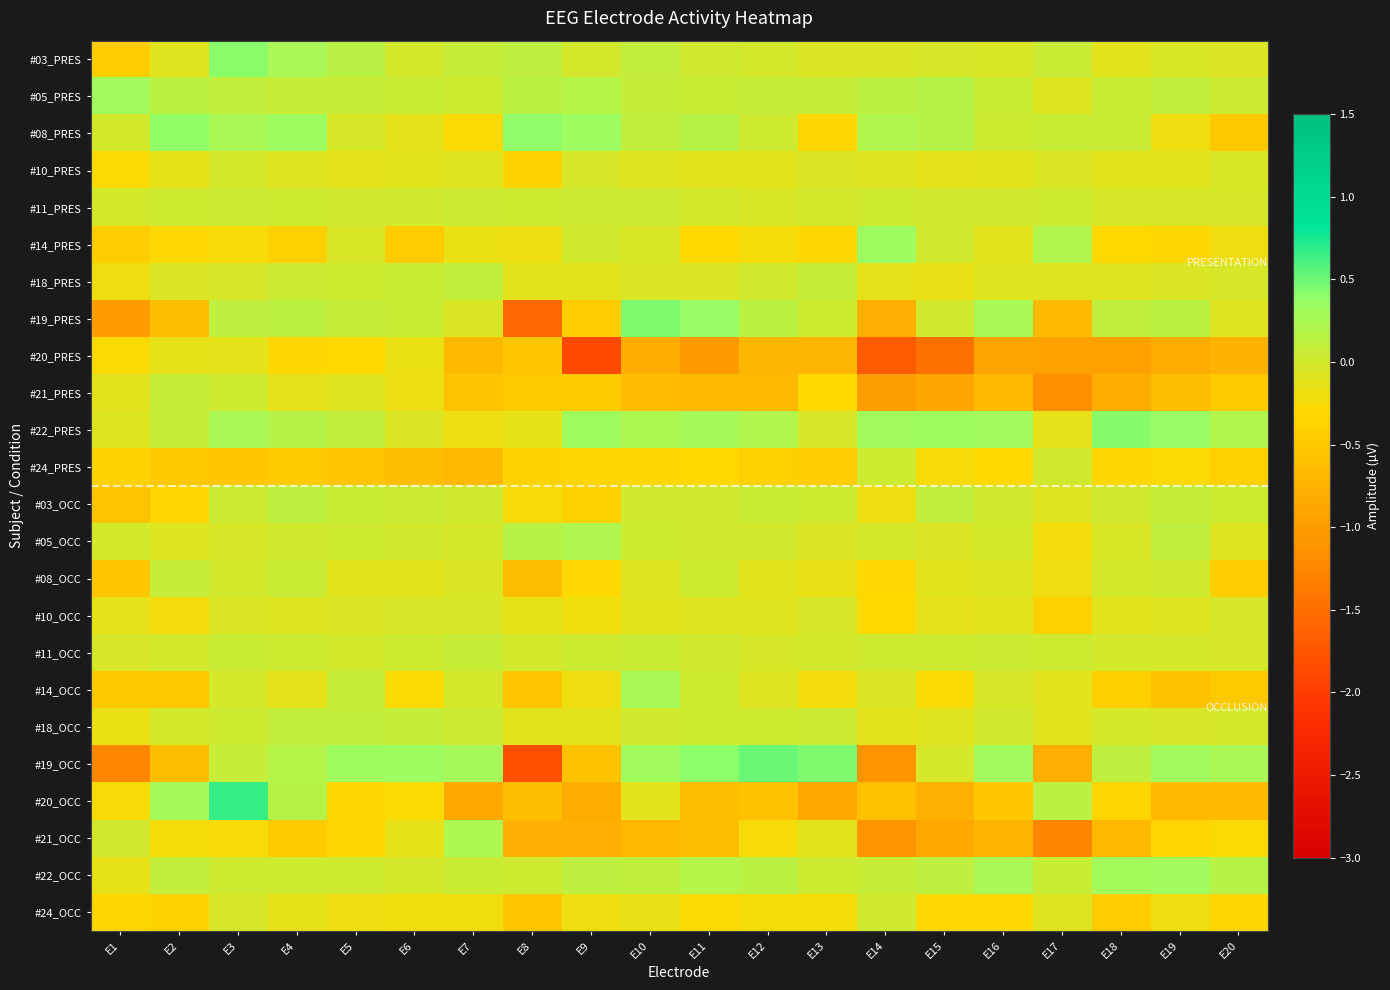

Reading left to right, list all the values displayed in this chart.

#03_PRES: E1=-0.4	E2=-0.1	E3=0.4	E4=0.3	E5=0.2	E6=-0.0	E7=0.1	E8=0.1	E9=-0.0	E10=0.1	E11=0.0	E12=-0.0	E13=-0.1	E14=-0.1	E15=-0.0	E16=-0.1	E17=0.0	E18=-0.1	E19=-0.0	E20=-0.1
#05_PRES: E1=0.3	E2=0.1	E3=0.1	E4=0.1	E5=0.1	E6=0.0	E7=0.0	E8=0.1	E9=0.2	E10=0.1	E11=0.1	E12=0.1	E13=0.1	E14=0.1	E15=0.2	E16=0.1	E17=-0.1	E18=0.1	E19=0.1	E20=0.0
#08_PRES: E1=-0.0	E2=0.4	E3=0.3	E4=0.3	E5=-0.0	E6=-0.1	E7=-0.3	E8=0.4	E9=0.3	E10=0.1	E11=0.2	E12=0.0	E13=-0.3	E14=0.2	E15=0.2	E16=0.0	E17=0.1	E18=0.0	E19=-0.2	E20=-0.5
#10_PRES: E1=-0.3	E2=-0.1	E3=-0.0	E4=-0.1	E5=-0.1	E6=-0.1	E7=-0.1	E8=-0.4	E9=-0.0	E10=-0.1	E11=-0.1	E12=-0.1	E13=-0.1	E14=-0.1	E15=-0.1	E16=-0.1	E17=-0.1	E18=-0.1	E19=-0.1	E20=-0.1
#11_PRES: E1=-0.0	E2=0.0	E3=0.0	E4=0.0	E5=0.0	E6=0.0	E7=0.0	E8=0.0	E9=0.0	E10=0.0	E11=-0.0	E12=-0.0	E13=-0.0	E14=0.0	E15=0.0	E16=0.0	E17=0.0	E18=-0.0	E19=-0.0	E20=-0.0
#14_PRES: E1=-0.4	E2=-0.3	E3=-0.2	E4=-0.4	E5=-0.0	E6=-0.4	E7=-0.2	E8=-0.2	E9=-0.0	E10=-0.1	E11=-0.3	E12=-0.2	E13=-0.3	E14=0.3	E15=0.0	E16=-0.1	E17=0.2	E18=-0.3	E19=-0.3	E20=-0.2
#18_PRES: E1=-0.2	E2=-0.1	E3=-0.0	E4=0.0	E5=0.0	E6=0.0	E7=0.1	E8=-0.1	E9=-0.1	E10=-0.1	E11=-0.1	E12=0.0	E13=0.1	E14=-0.1	E15=-0.2	E16=-0.1	E17=-0.1	E18=-0.1	E19=-0.1	E20=-0.0
#19_PRES: E1=-1.0	E2=-0.6	E3=0.1	E4=0.1	E5=0.1	E6=0.0	E7=-0.1	E8=-1.6	E9=-0.4	E10=0.4	E11=0.4	E12=0.1	E13=0.0	E14=-0.8	E15=-0.0	E16=0.3	E17=-0.6	E18=0.1	E19=0.1	E20=-0.1
#20_PRES: E1=-0.3	E2=-0.1	E3=-0.1	E4=-0.3	E5=-0.3	E6=-0.2	E7=-0.7	E8=-0.5	E9=-1.9	E10=-0.8	E11=-1.0	E12=-0.7	E13=-0.7	E14=-1.7	E15=-1.5	E16=-0.9	E17=-0.9	E18=-1.0	E19=-0.8	E20=-0.8
#21_PRES: E1=-0.1	E2=0.1	E3=0.0	E4=-0.1	E5=-0.1	E6=-0.2	E7=-0.6	E8=-0.5	E9=-0.5	E10=-0.6	E11=-0.7	E12=-0.7	E13=-0.3	E14=-1.0	E15=-0.9	E16=-0.7	E17=-1.1	E18=-0.8	E19=-0.6	E20=-0.5
#22_PRES: E1=-0.1	E2=0.1	E3=0.3	E4=0.2	E5=0.1	E6=-0.1	E7=-0.2	E8=-0.1	E9=0.3	E10=0.2	E11=0.3	E12=0.2	E13=-0.0	E14=0.3	E15=0.3	E16=0.3	E17=-0.1	E18=0.4	E19=0.4	E20=0.2
#24_PRES: E1=-0.4	E2=-0.5	E3=-0.5	E4=-0.5	E5=-0.5	E6=-0.6	E7=-0.7	E8=-0.4	E9=-0.3	E10=-0.3	E11=-0.3	E12=-0.4	E13=-0.4	E14=0.0	E15=-0.2	E16=-0.3	E17=-0.0	E18=-0.3	E19=-0.3	E20=-0.4
#03_OCC: E1=-0.5	E2=-0.4	E3=0.0	E4=0.1	E5=0.0	E6=0.0	E7=0.0	E8=-0.3	E9=-0.4	E10=0.0	E11=-0.0	E12=0.0	E13=0.0	E14=-0.2	E15=0.1	E16=-0.0	E17=-0.1	E18=0.0	E19=0.1	E20=0.0
#05_OCC: E1=-0.0	E2=-0.1	E3=-0.0	E4=-0.0	E5=0.0	E6=0.0	E7=-0.0	E8=0.2	E9=0.2	E10=0.0	E11=0.0	E12=-0.0	E13=-0.1	E14=-0.0	E15=-0.1	E16=-0.0	E17=-0.2	E18=-0.0	E19=0.1	E20=-0.1
#08_OCC: E1=-0.5	E2=0.1	E3=-0.0	E4=0.0	E5=-0.1	E6=-0.1	E7=-0.1	E8=-0.6	E9=-0.3	E10=-0.1	E11=0.0	E12=-0.1	E13=-0.2	E14=-0.3	E15=-0.1	E16=-0.1	E17=-0.2	E18=-0.0	E19=0.0	E20=-0.4
#10_OCC: E1=-0.1	E2=-0.2	E3=-0.1	E4=-0.1	E5=-0.1	E6=-0.0	E7=-0.0	E8=-0.2	E9=-0.2	E10=-0.1	E11=-0.1	E12=-0.1	E13=-0.0	E14=-0.3	E15=-0.1	E16=-0.1	E17=-0.4	E18=-0.1	E19=-0.1	E20=-0.0
#11_OCC: E1=-0.0	E2=-0.0	E3=0.0	E4=0.0	E5=-0.0	E6=0.0	E7=0.1	E8=-0.0	E9=0.0	E10=0.0	E11=0.0	E12=-0.0	E13=-0.0	E14=0.0	E15=0.0	E16=0.0	E17=0.0	E18=-0.0	E19=-0.0	E20=-0.0
#14_OCC: E1=-0.5	E2=-0.5	E3=-0.0	E4=-0.1	E5=0.1	E6=-0.3	E7=-0.0	E8=-0.5	E9=-0.2	E10=0.3	E11=0.0	E12=-0.1	E13=-0.2	E14=-0.1	E15=-0.3	E16=-0.0	E17=-0.1	E18=-0.4	E19=-0.6	E20=-0.5
#18_OCC: E1=-0.2	E2=-0.0	E3=0.0	E4=0.1	E5=0.1	E6=0.1	E7=0.0	E8=-0.1	E9=-0.1	E10=0.0	E11=0.0	E12=0.0	E13=0.0	E14=-0.1	E15=-0.1	E16=0.0	E17=-0.1	E18=-0.0	E19=-0.0	E20=-0.0
#19_OCC: E1=-1.2	E2=-0.6	E3=0.1	E4=0.2	E5=0.3	E6=0.3	E7=0.3	E8=-1.8	E9=-0.6	E10=0.3	E11=0.4	E12=0.5	E13=0.5	E14=-1.1	E15=-0.0	E16=0.3	E17=-0.8	E18=0.1	E19=0.3	E20=0.2
#20_OCC: E1=-0.3	E2=0.3	E3=0.7	E4=0.2	E5=-0.3	E6=-0.3	E7=-0.8	E8=-0.6	E9=-0.8	E10=-0.1	E11=-0.6	E12=-0.6	E13=-0.8	E14=-0.6	E15=-0.8	E16=-0.5	E17=0.1	E18=-0.3	E19=-0.6	E20=-0.7
#21_OCC: E1=0.0	E2=-0.2	E3=-0.2	E4=-0.5	E5=-0.3	E6=-0.2	E7=0.2	E8=-0.8	E9=-0.8	E10=-0.7	E11=-0.6	E12=-0.2	E13=-0.1	E14=-1.1	E15=-0.9	E16=-0.7	E17=-1.3	E18=-0.7	E19=-0.4	E20=-0.3
#22_OCC: E1=-0.2	E2=0.1	E3=0.0	E4=0.0	E5=0.0	E6=-0.0	E7=0.0	E8=0.0	E9=0.1	E10=0.1	E11=0.2	E12=0.1	E13=0.0	E14=0.1	E15=0.1	E16=0.2	E17=0.1	E18=0.3	E19=0.3	E20=0.2
#24_OCC: E1=-0.3	E2=-0.4	E3=-0.0	E4=-0.1	E5=-0.2	E6=-0.2	E7=-0.2	E8=-0.5	E9=-0.2	E10=-0.2	E11=-0.3	E12=-0.2	E13=-0.2	E14=0.0	E15=-0.3	E16=-0.3	E17=-0.1	E18=-0.4	E19=-0.2	E20=-0.3